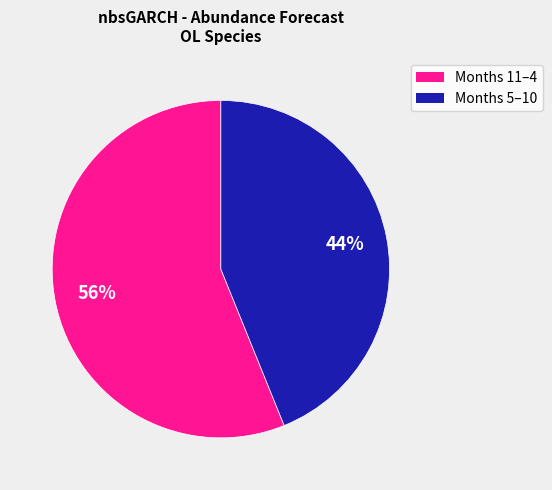

To the nearest percent, what is the difference between the largest and smallest slice percentages?

12%